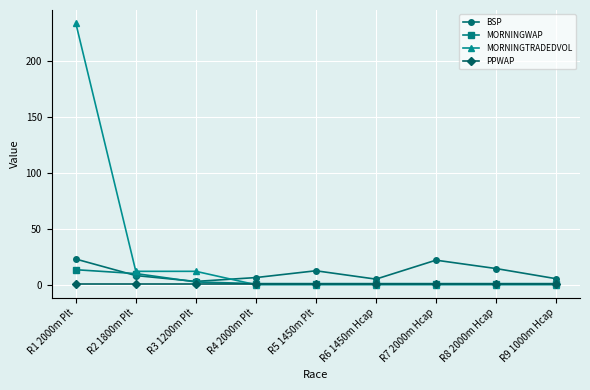

What position from the left is R7 2000m Hcap?

7